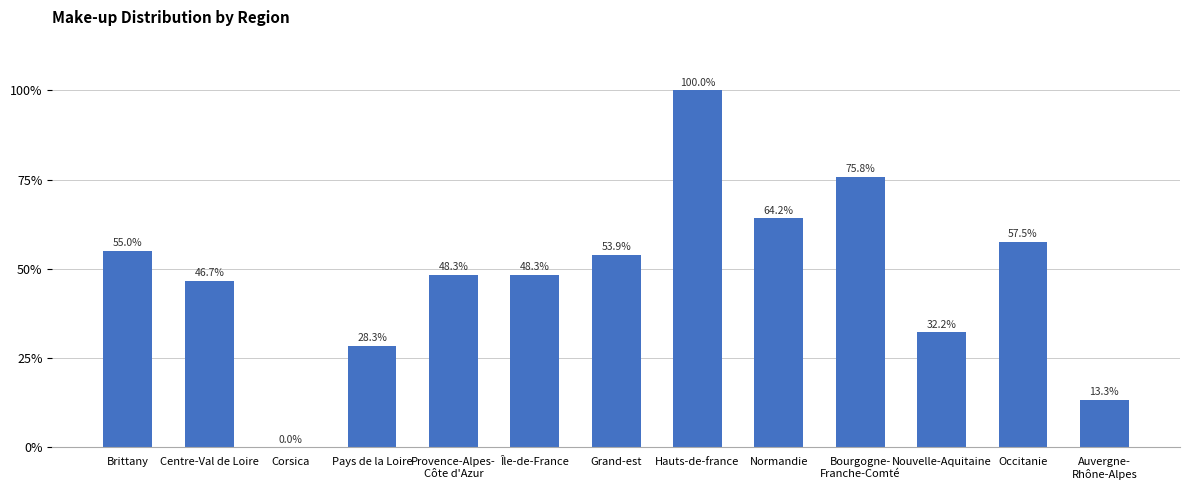

Between Pays de la Loire and Centre-Val de Loire, which is larger?

Centre-Val de Loire